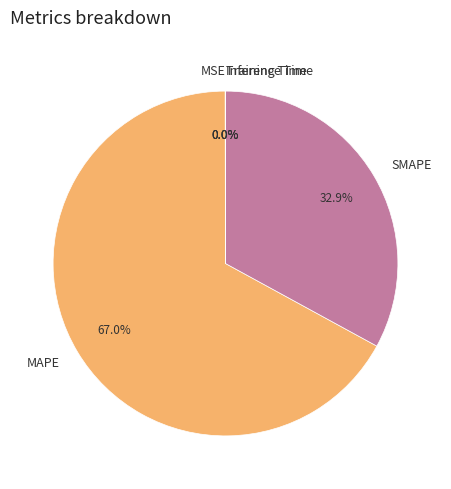

Is there any slice that represents more than half of the pie?

Yes